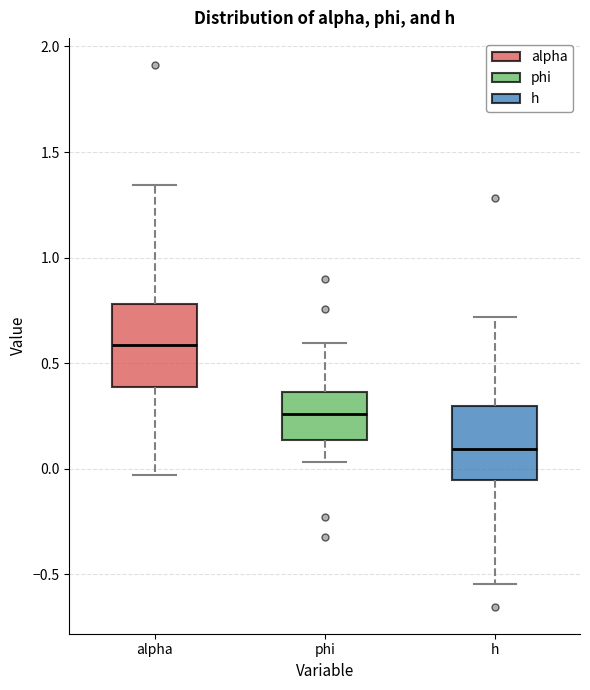

Which box's median line is the highest?

alpha